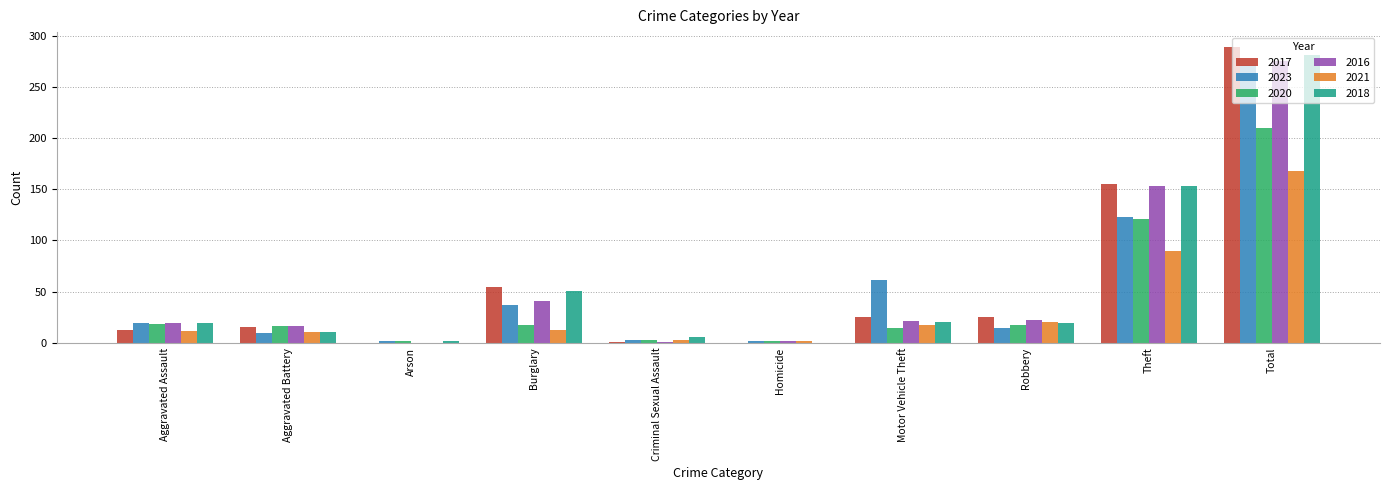

Which series changed the most between Aggravated Assault and Total?

2017